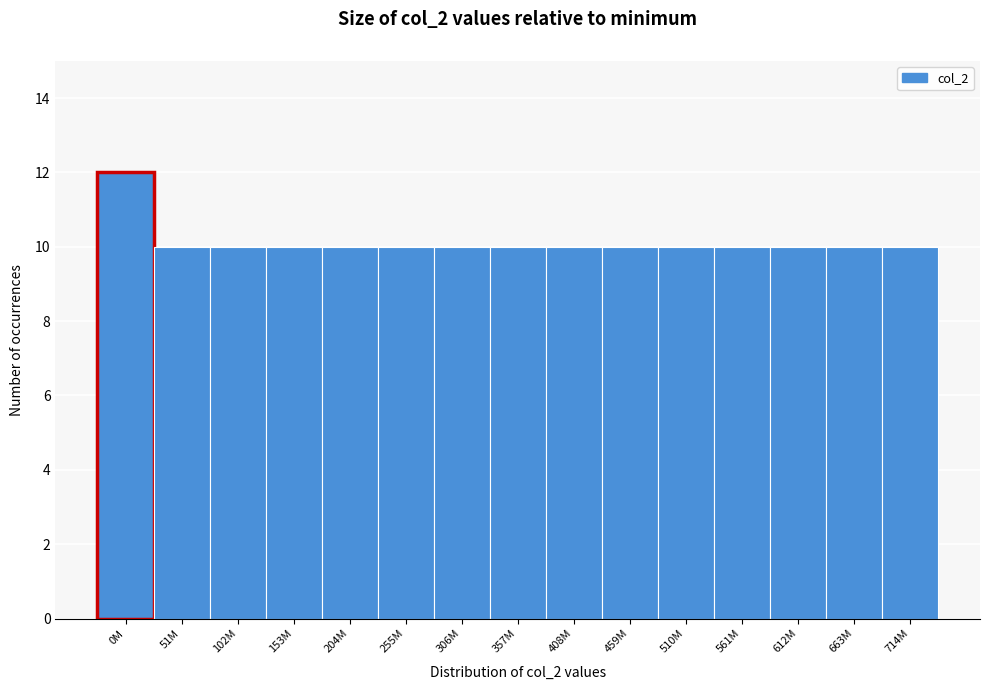

Reading right to left, list all the values displayed in this chart.

10	10	10	10	10	10	10	10	10	10	10	10	10	10	12